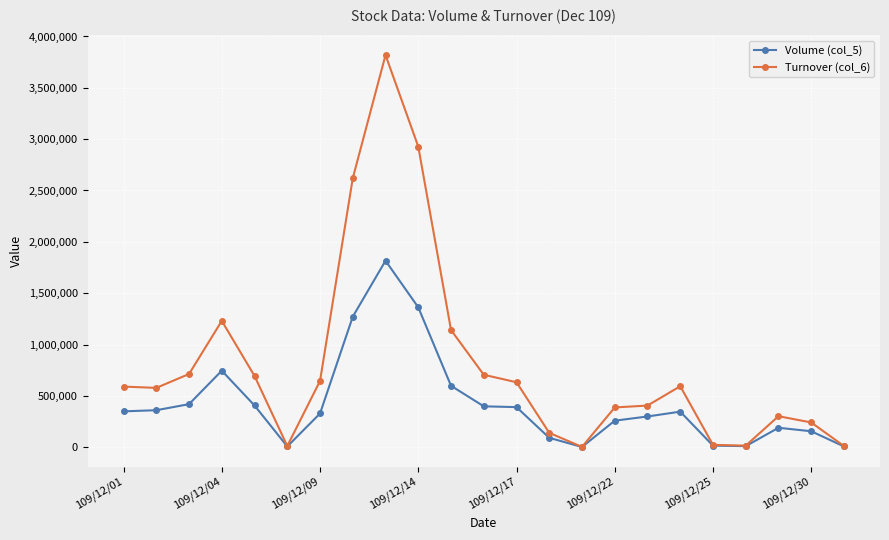

Rank the series by their average value, from lowest to highest.

Volume (col_5), Turnover (col_6)